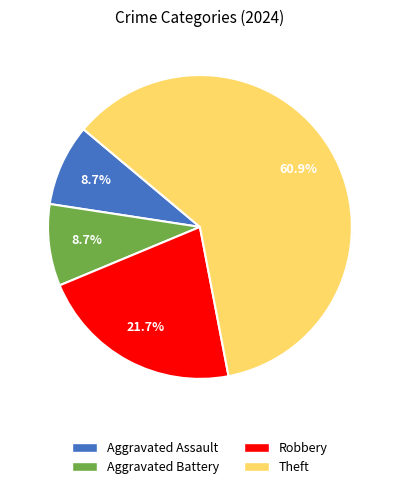

To the nearest percent, what portion does Aggravated Battery represent?

9%